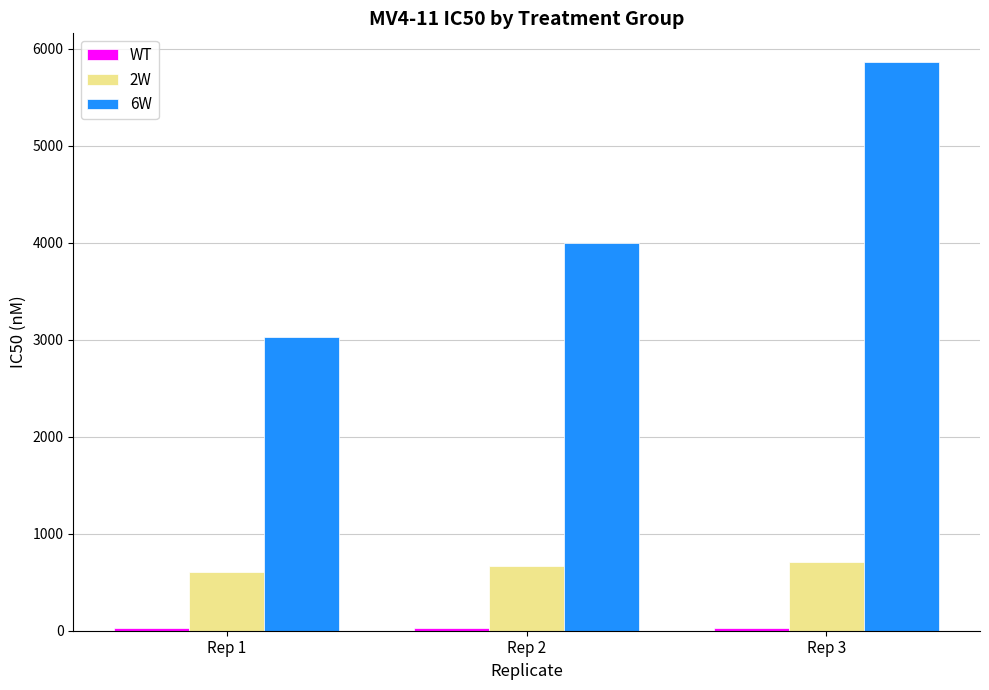

How many bars are there in total?

9